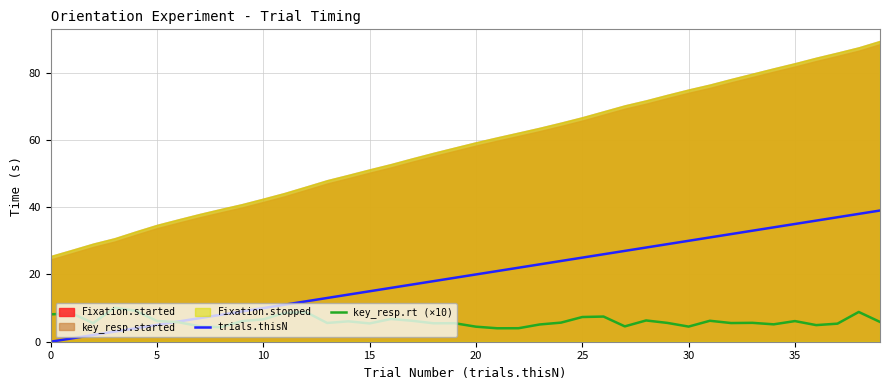

What is the highest value of the key_resp.rt (×10) series?

10.1